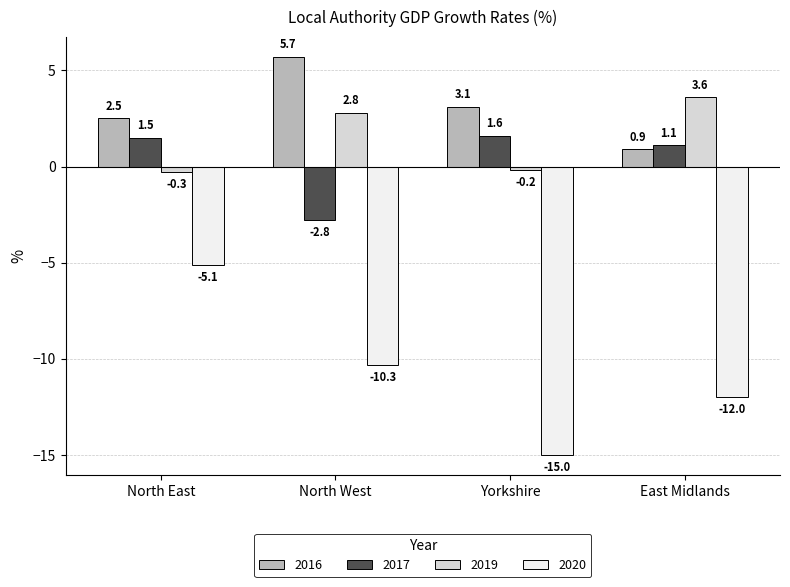

At which category is the sum across all series the highest?

North East